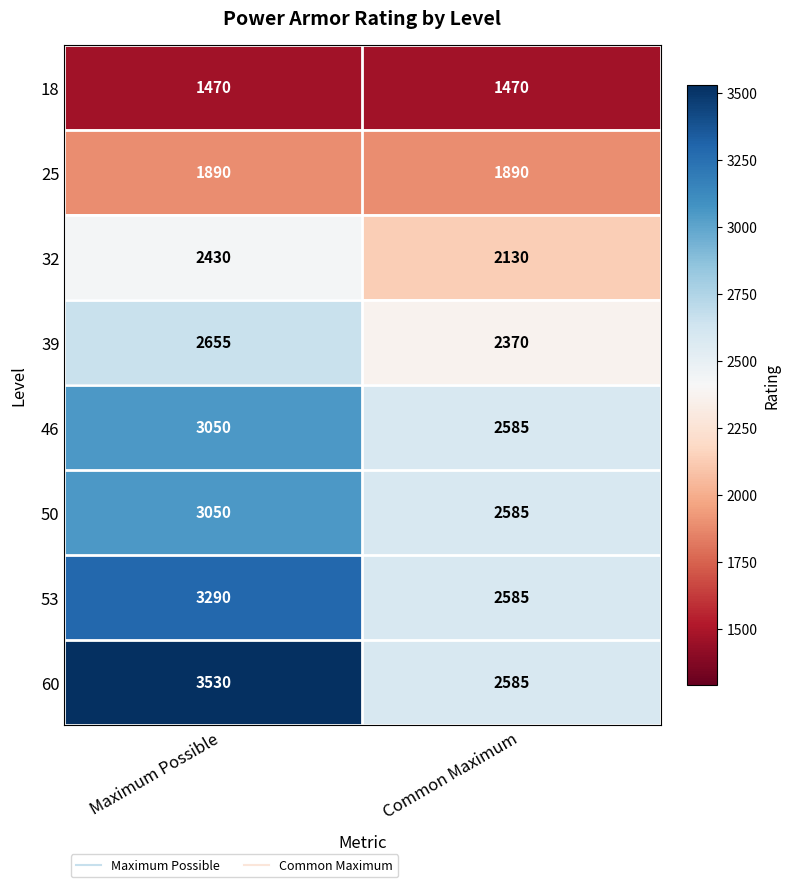

What is the average value of the 53 series?

2938